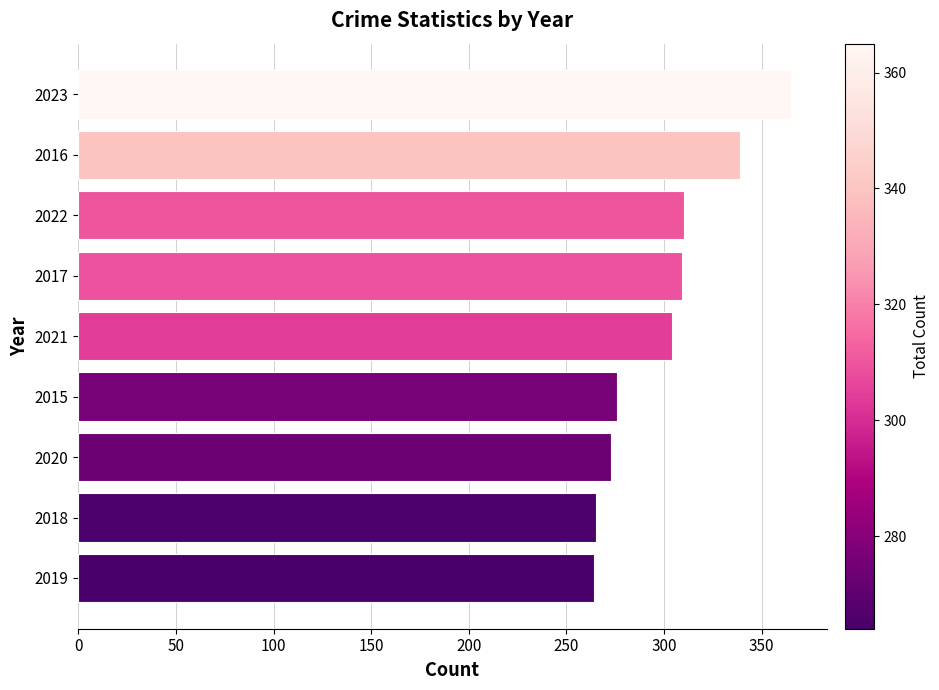

At which label is the value closest to 314?

2022